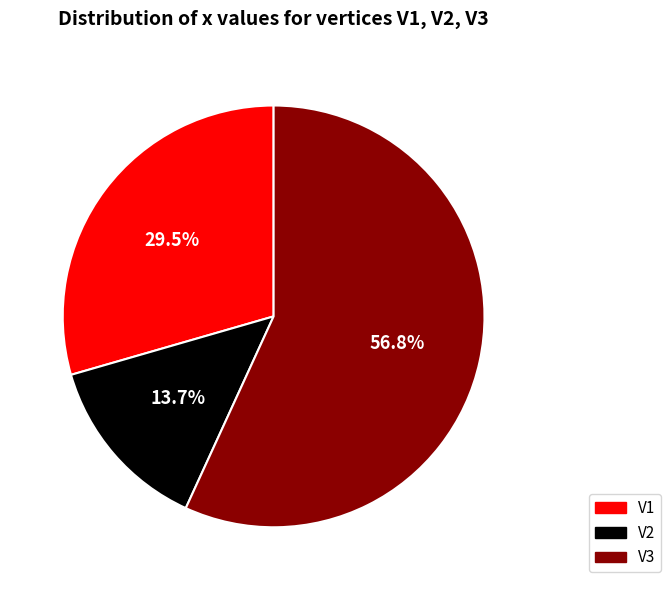

To the nearest percent, what is the difference between the V1 and V2 slice percentages?

16%